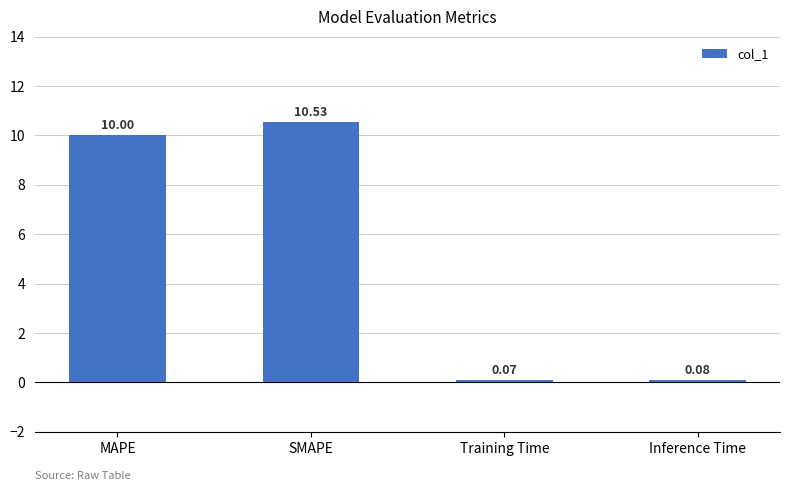

Are the bars horizontal?

No